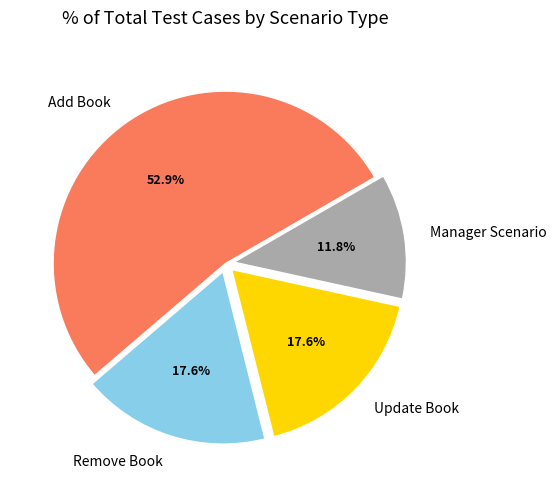

Approximately how many times larger is the value at Manager Scenario compared to Update Book?

0.7